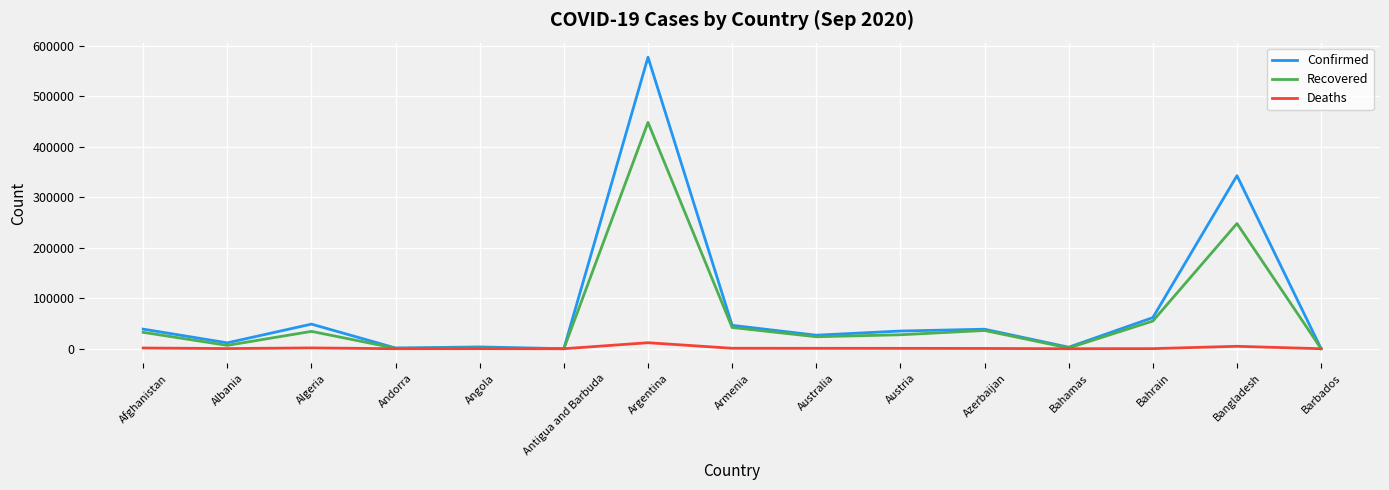

What is the difference between the maximum and second lowest values in the Deaths series?

11903